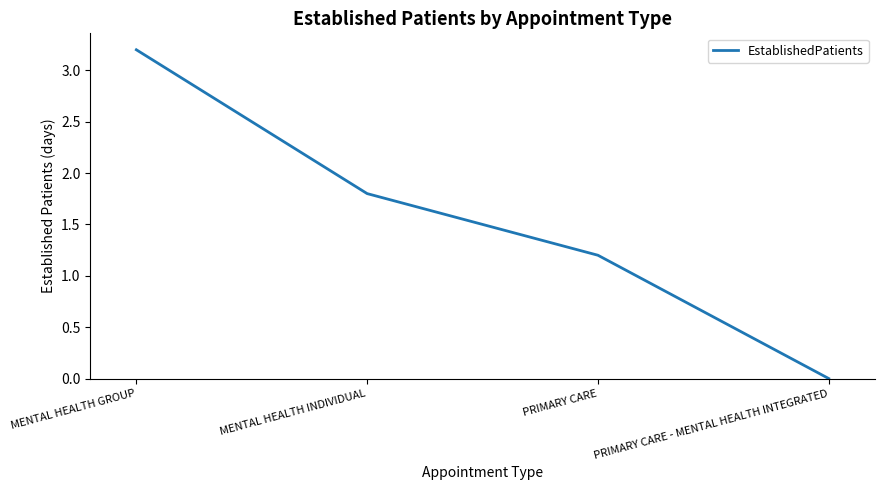

True or false: the data shows 1.2 at PRIMARY CARE.

True